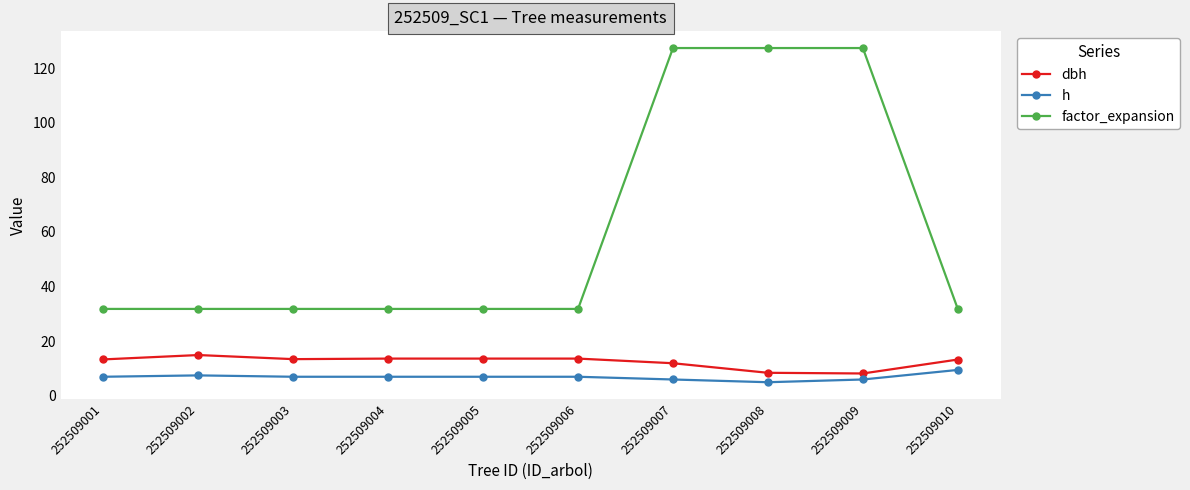

At which label does h reach its peak?

252509010